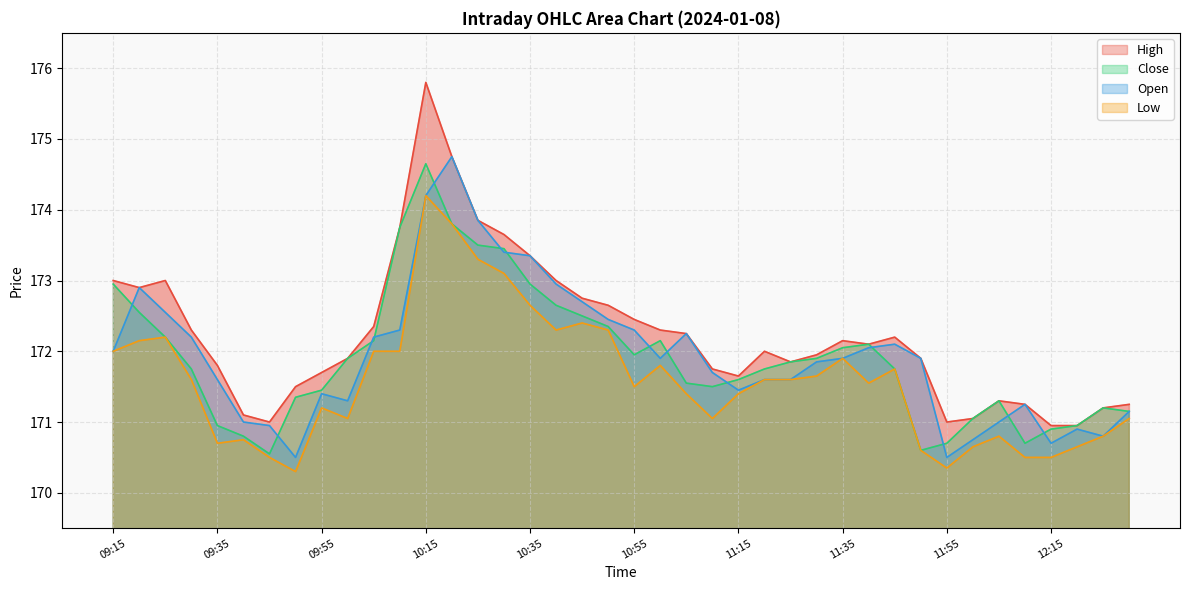

What is the approximate value of Close at 11:40?

172.1